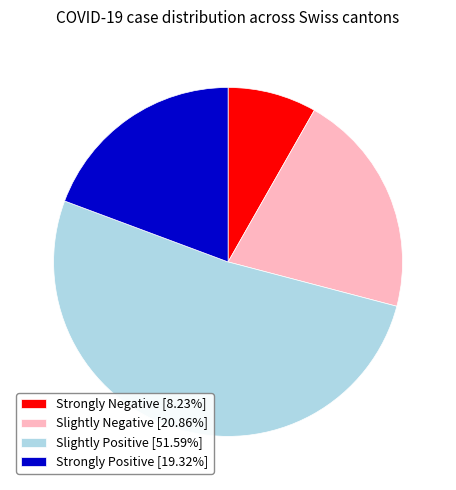

What is the ratio of the value at Slightly Negative [20.86%] to the value at Strongly Negative [8.23%]?

2.5